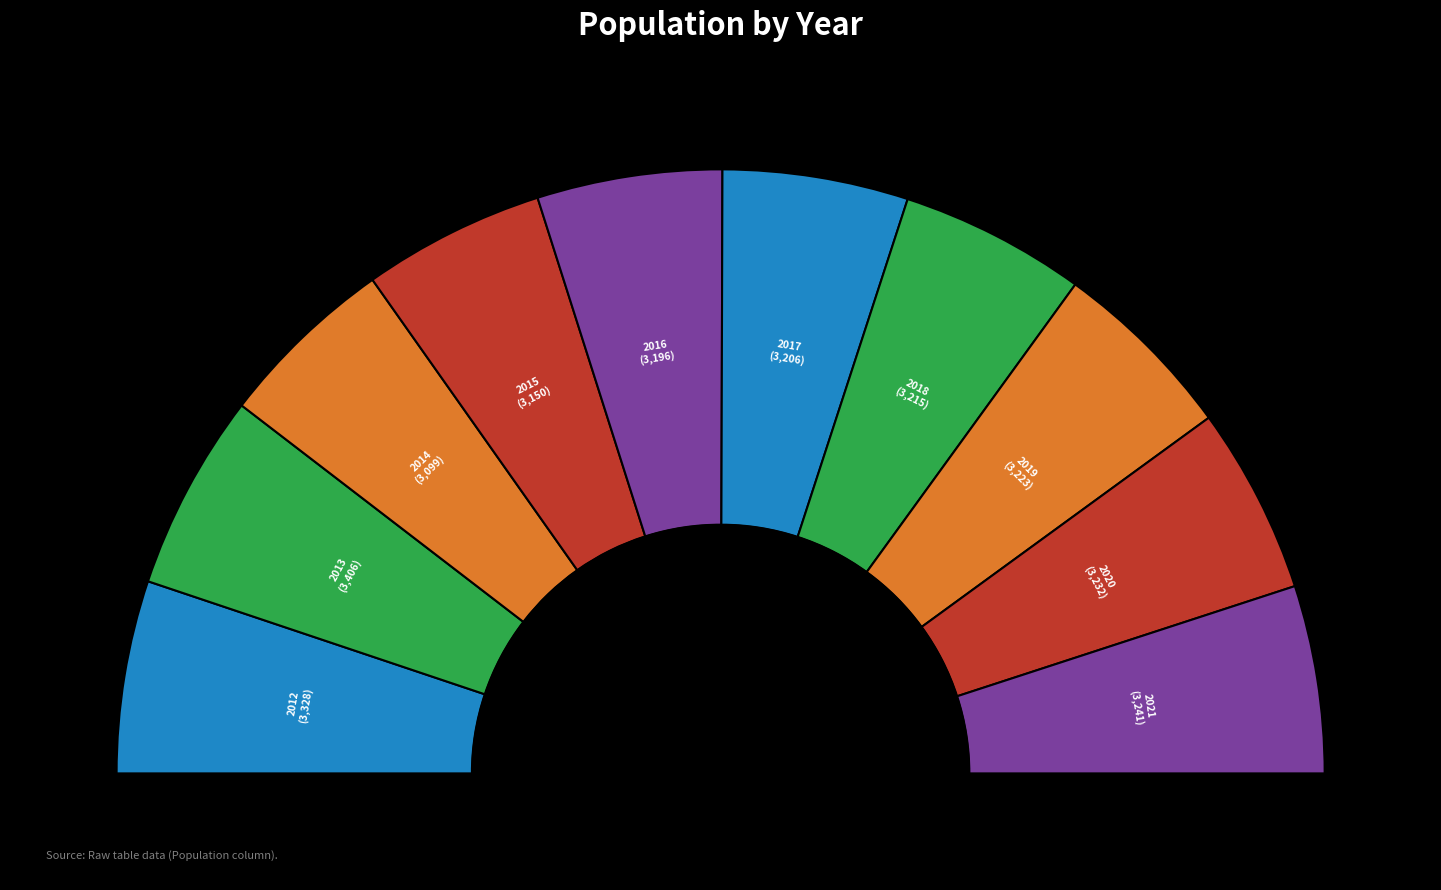

Which category has the biggest portion of the pie?

2013